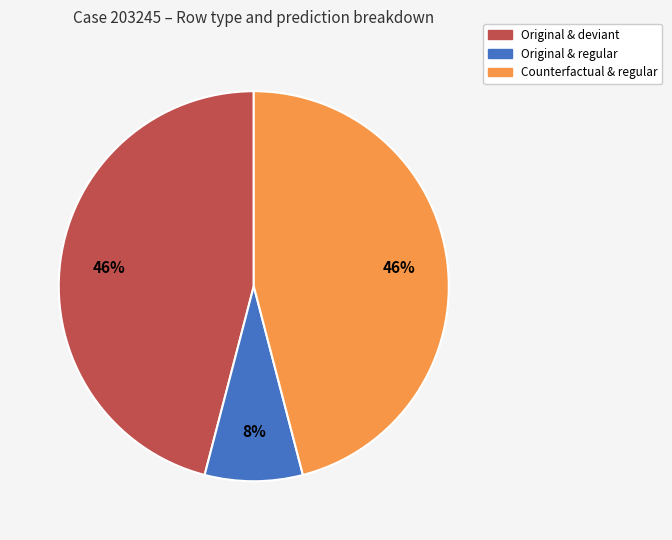

Is there a majority slice in this chart?

No